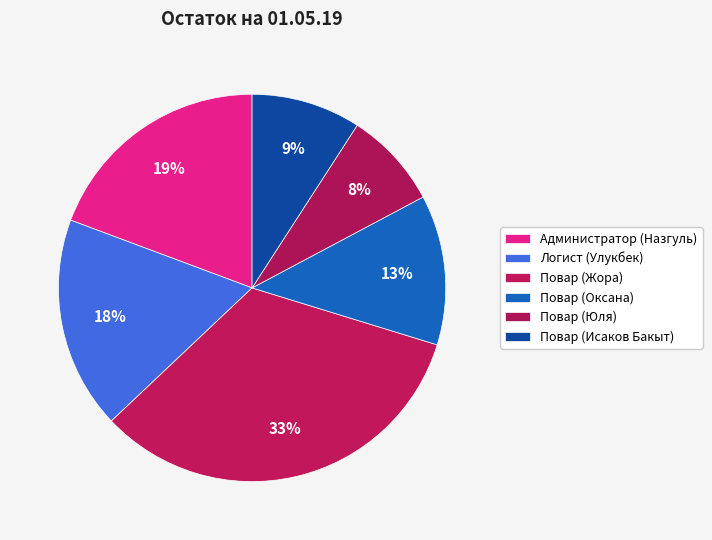

How many segments does this pie chart have?

6